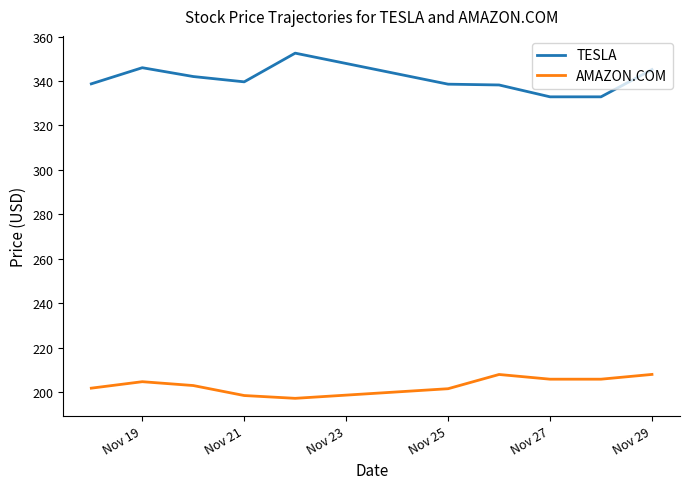

What is the highest value of the AMAZON.COM series?

207.9